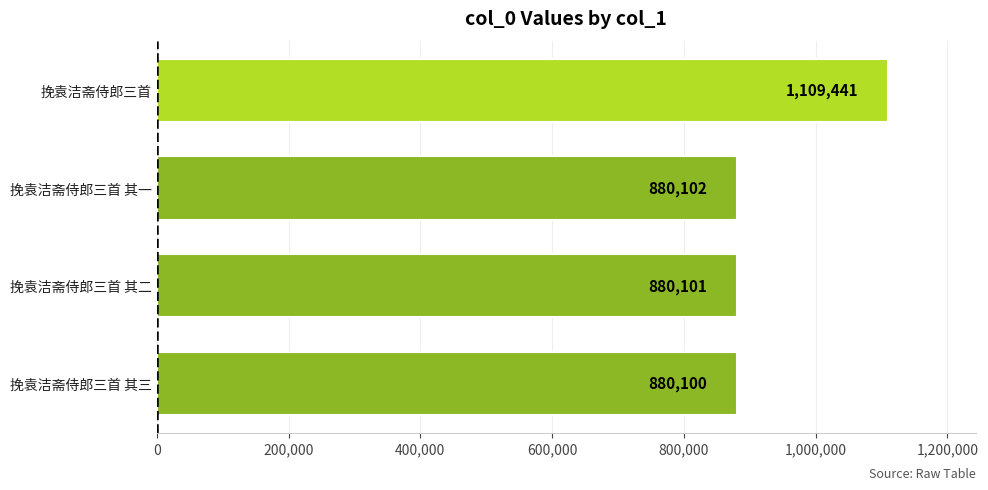

The value at 挽袁洁斋侍郎三首 其二 is 880101. True or false?

True